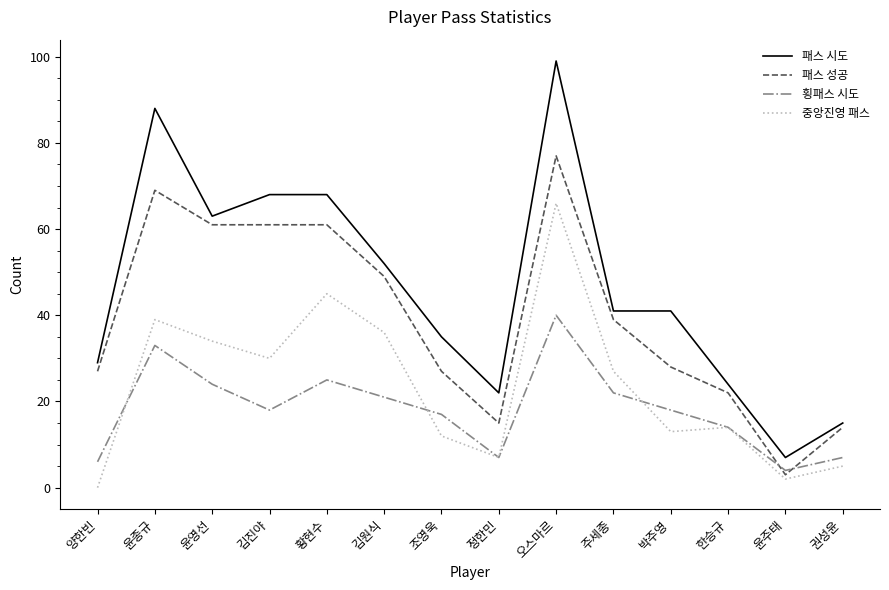

What position from the left is 황현수?

5